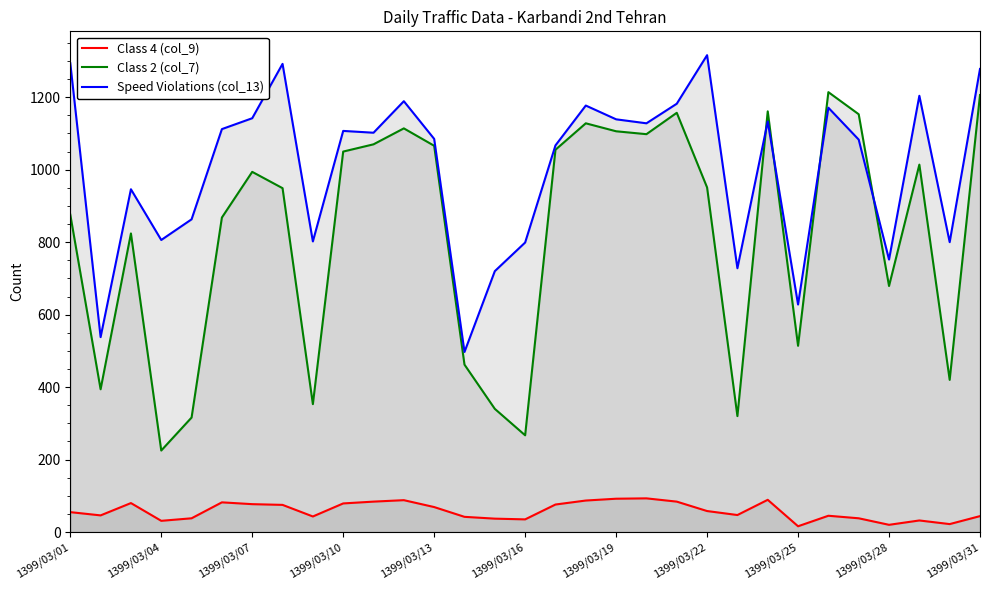

Reading left to right, what are all the values shown in this chart?

Class 4 (col_9): 55	46	80	31	38	82	77	75	43	79	84	88	69	42	37	35	76	87	92	93	84	58	47	89	16	45	38	20	32	22	44
Class 2 (col_7): 876	394	824	225	316	868	994	949	353	1050	1070	1114	1066	462	340	267	1055	1128	1106	1098	1157	951	320	1161	514	1214	1153	679	1014	420	1206
Speed Violations (col_13): 1294	538	946	806	863	1112	1142	1292	802	1107	1102	1189	1085	497	720	799	1067	1177	1139	1128	1182	1316	728	1133	628	1171	1083	752	1204	800	1278